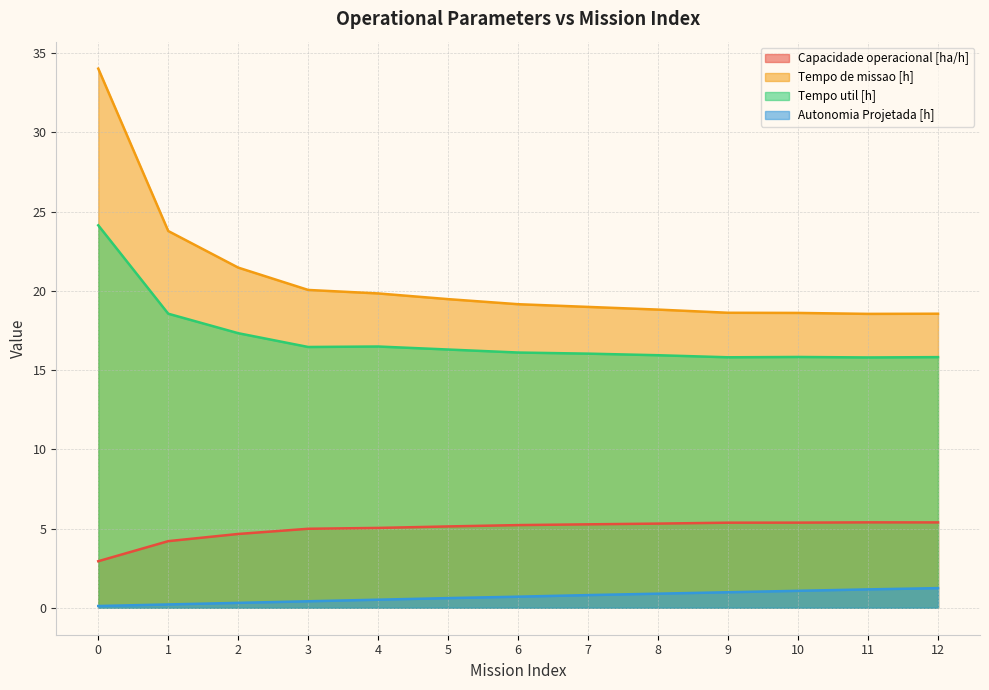

True or false: Autonomia Projetada [h] and Capacidade operacional [ha/h] cross at least once.

False